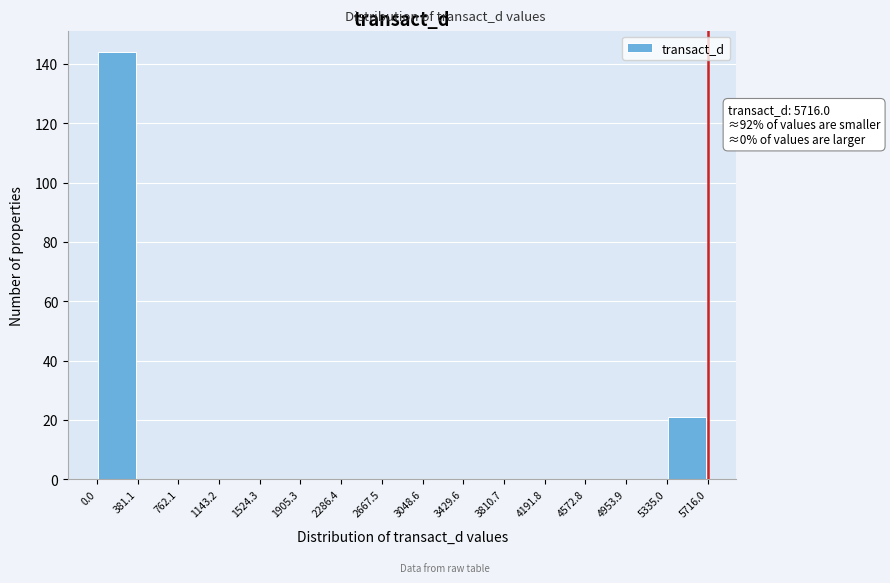

Over which range of the x-axis is the bar tallest?

0.0 to 381.1